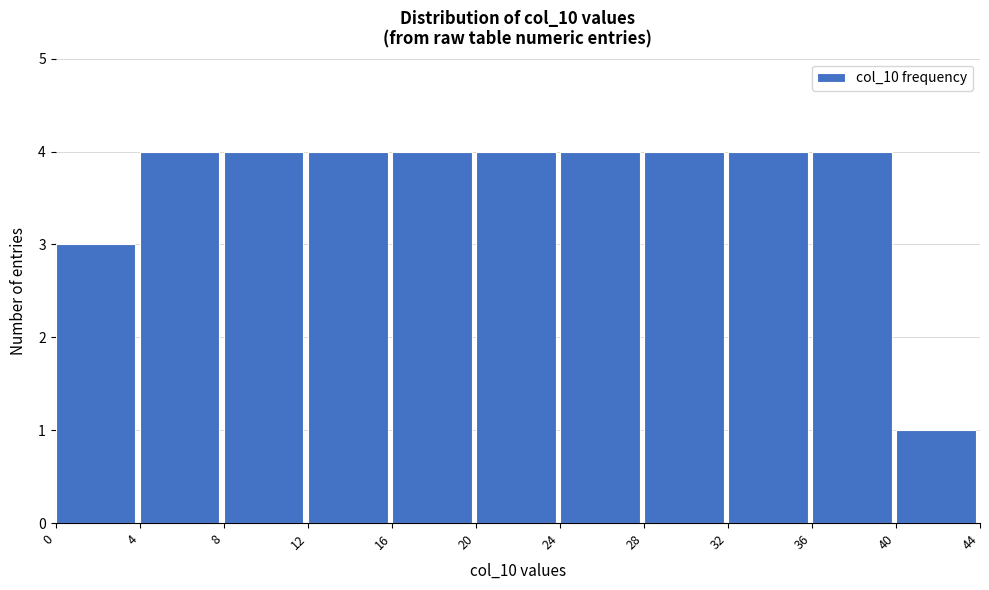

What is the height of the bar covering 16 to 20 on the x-axis? The values are not printed on the chart, so give them approximately, as read against the axis.

4